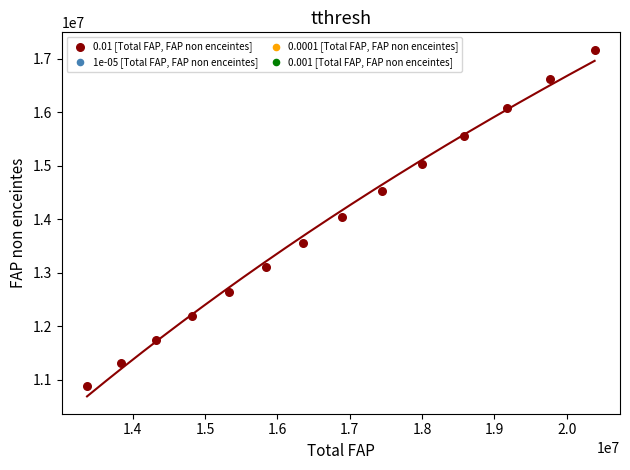

What is the range of X values (max minus min)?

7016647.0